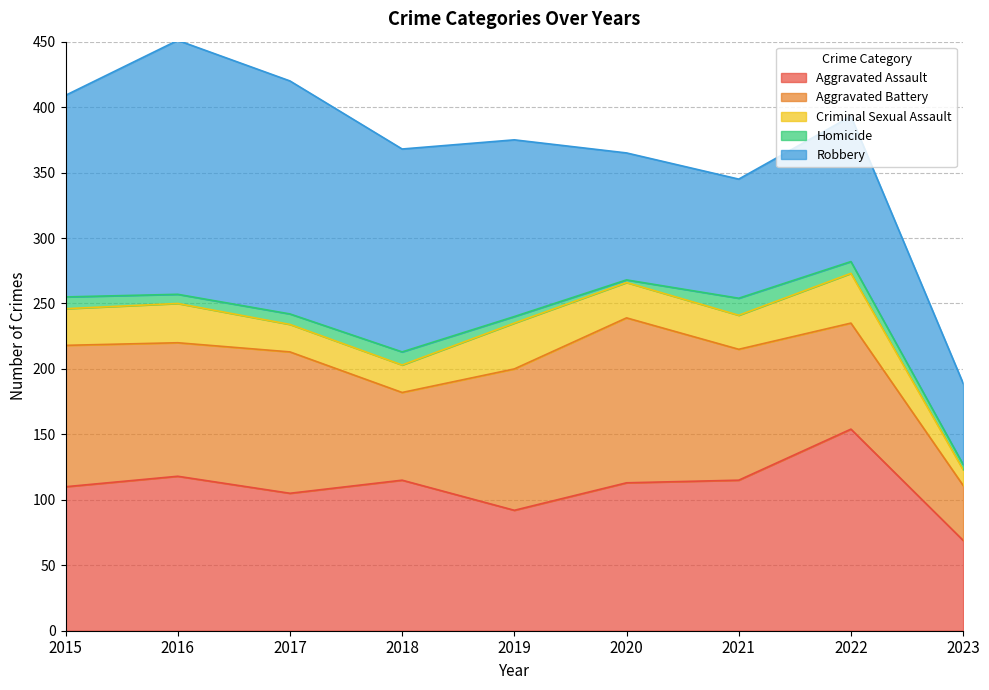

Where does the Aggravated Assault series first go above 113?

2016